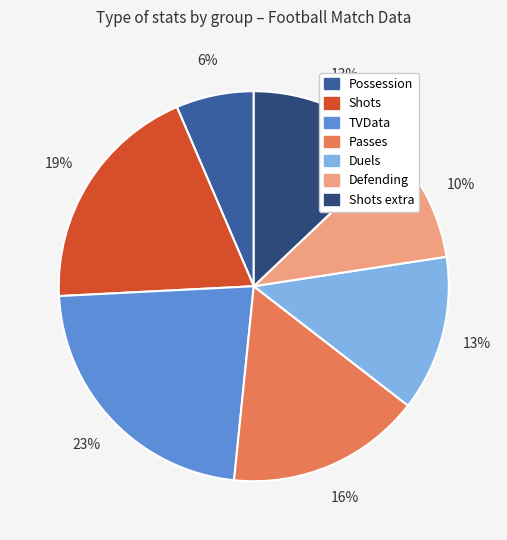

To the nearest percent, what is the average slice percentage?

14%